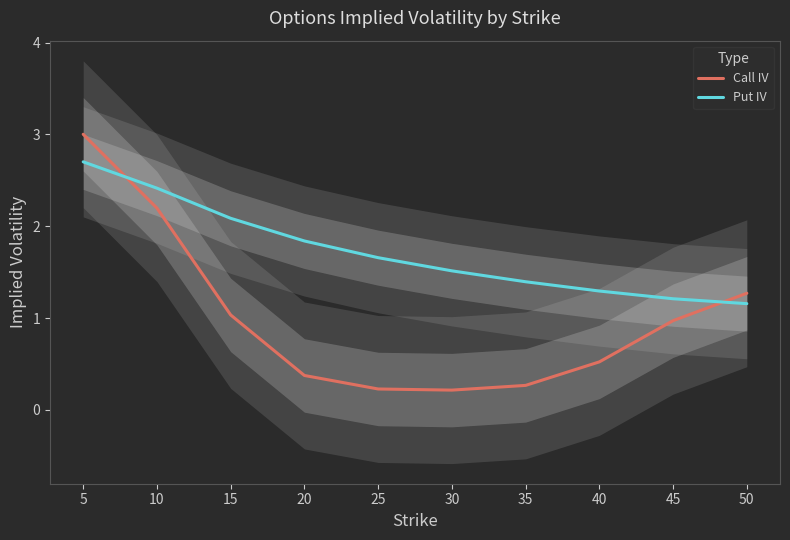

Which series has the largest total across all categories?

Put IV